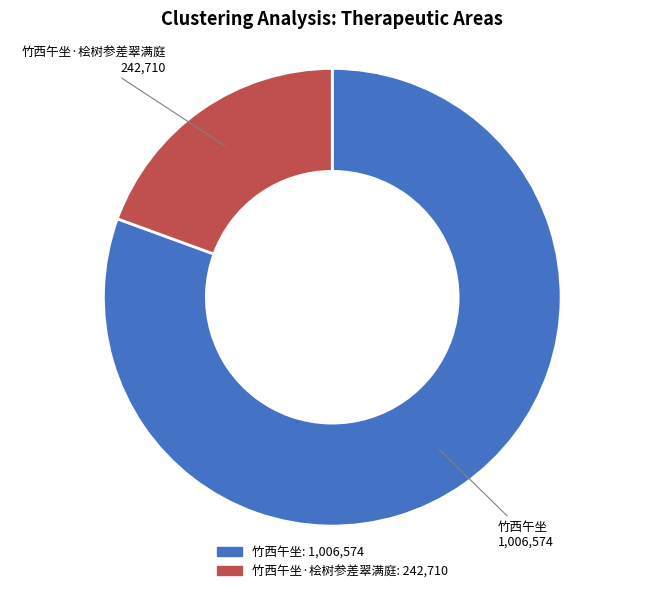

Is there any slice that represents more than half of the pie?

Yes